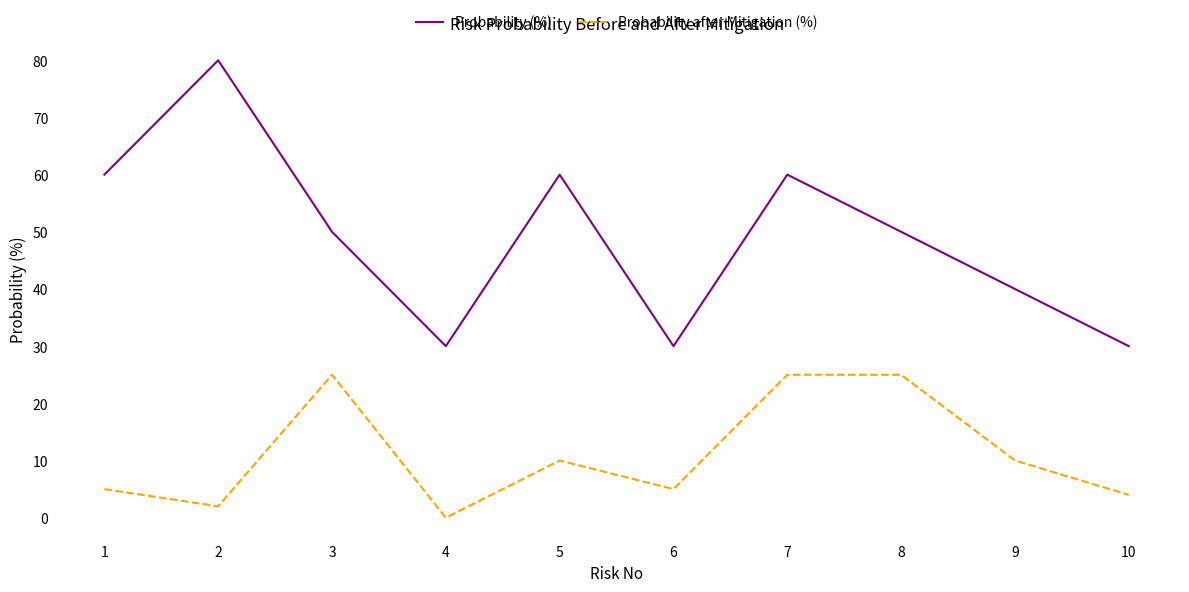

What is the difference between the maximum and minimum values in the Probability after Mitigation (%) series?

25